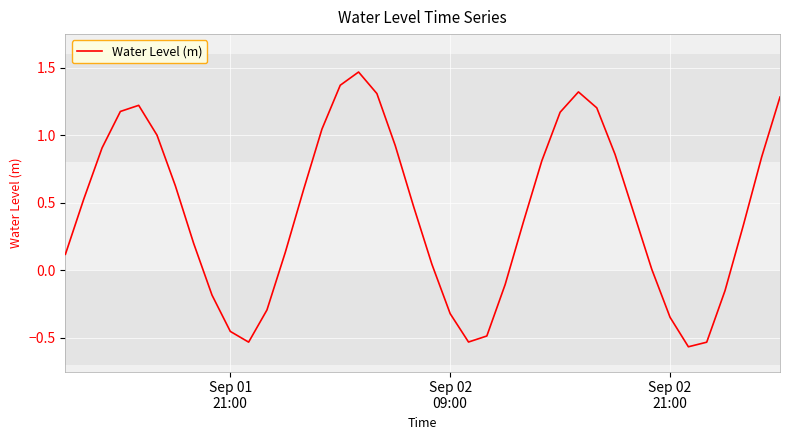

How many lines are shown in the chart?

1